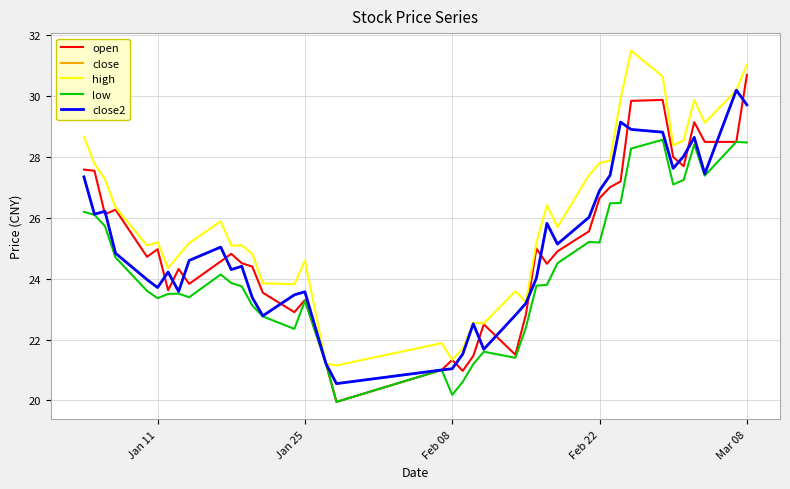

Does the chart display data point markers on the line(s)?

No